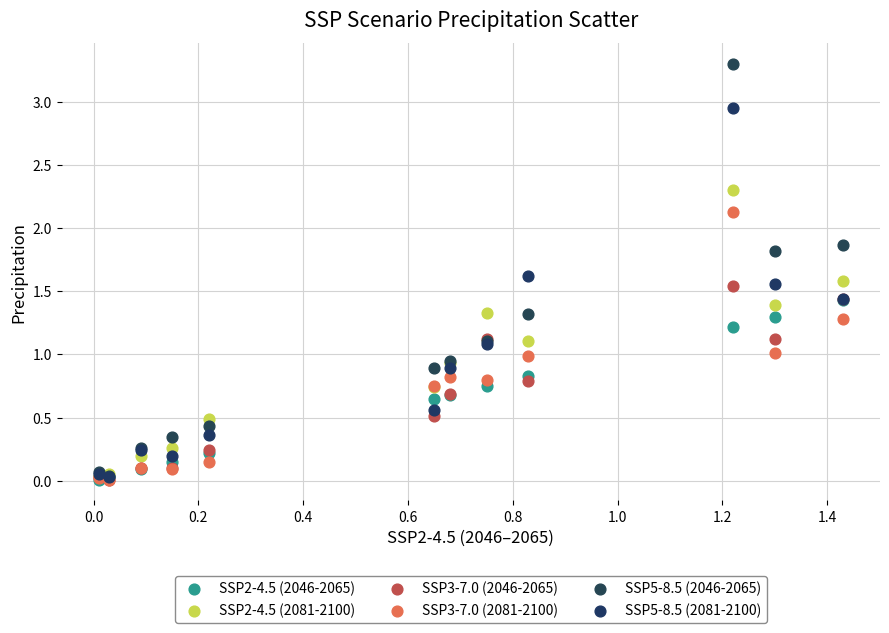

What are all the series names shown in the legend?

SSP2-4.5 (2046-2065), SSP2-4.5 (2081-2100), SSP3-7.0 (2046-2065), SSP3-7.0 (2081-2100), SSP5-8.5 (2046-2065), SSP5-8.5 (2081-2100)